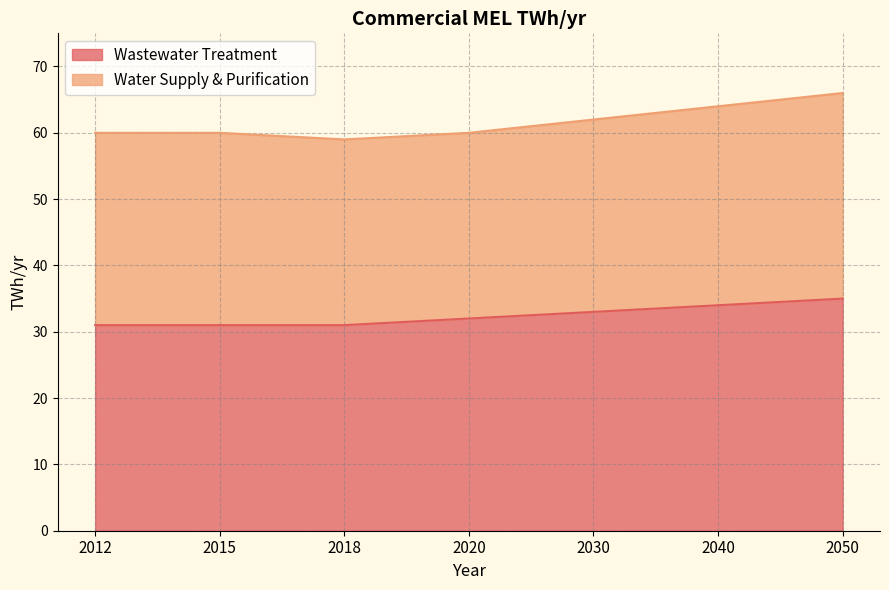

How many data points does each series have?

7